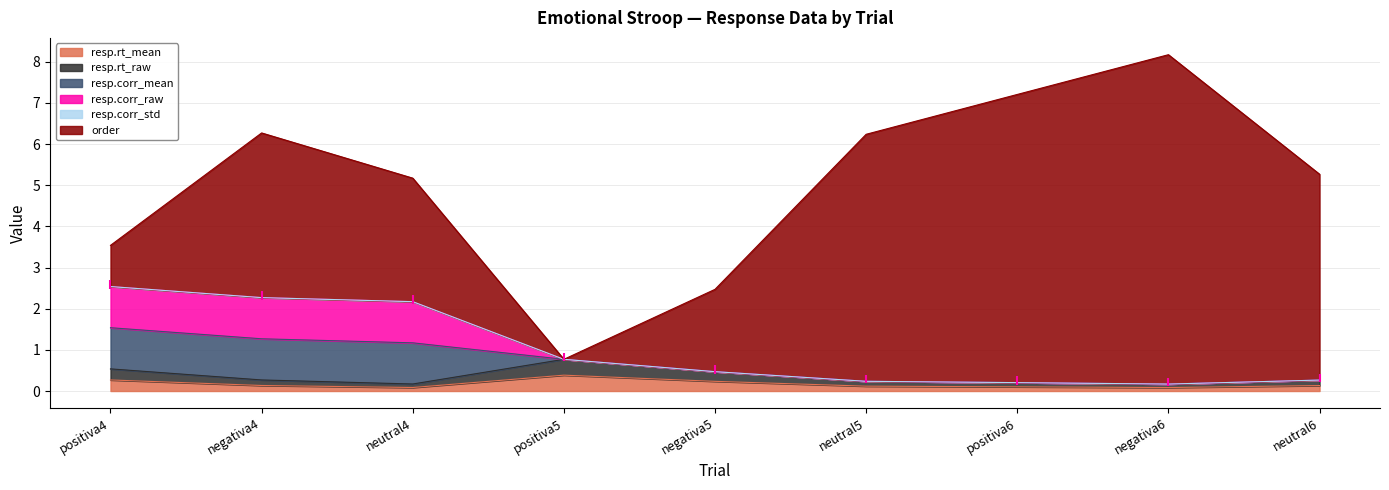

What is the spread (max minus min) of values at negativa5?

2.0